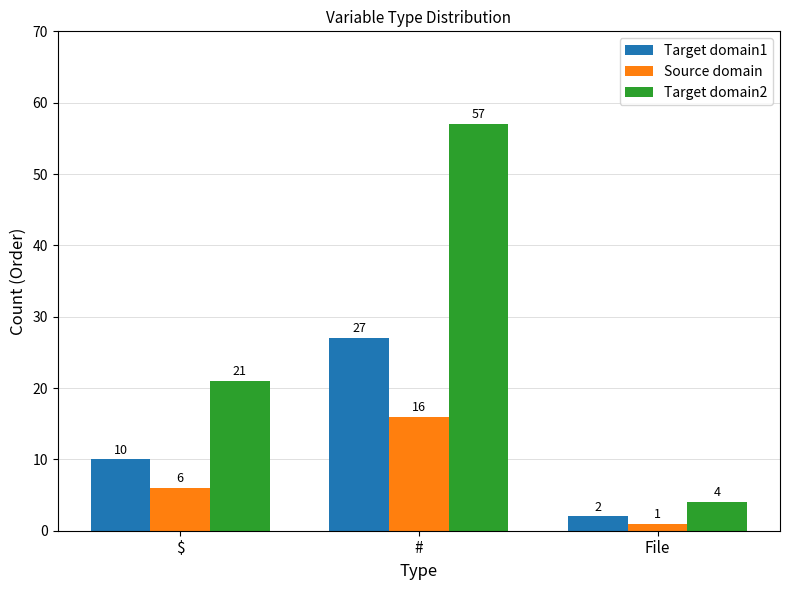

List the series in order of their overall mean, highest first.

Target domain2, Target domain1, Source domain